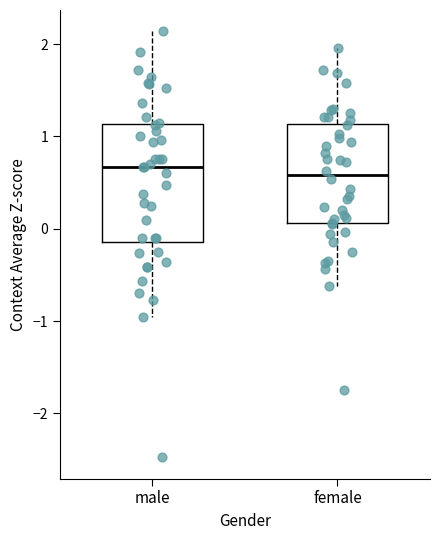

Reading left to right, transcribe this box plot: for each box, give where its median line is, the range the box spans, and where its two whiskers end, as read against the y-axis. The values are not printed on the chart, so give them approximately, as read against the axis.

male: median 0.7, box -0.1 to 1.1, whiskers -1.0 to 2.1
female: median 0.6, box 0.1 to 1.1, whiskers -0.6 to 2.0